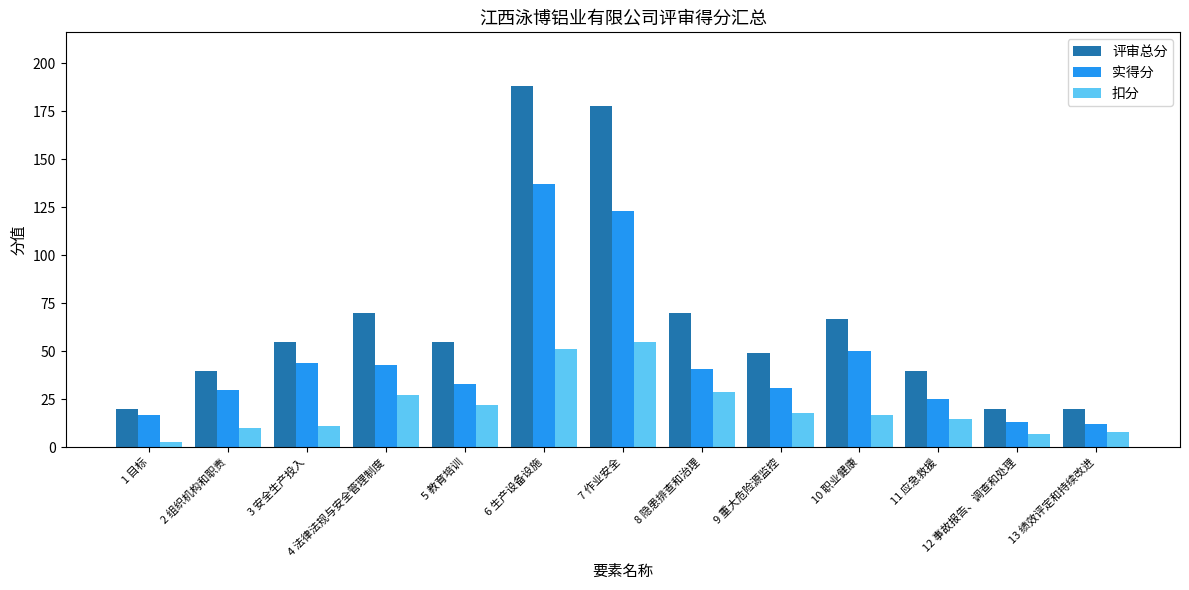

At which category is the sum across all series the highest?

6 生产设备设施